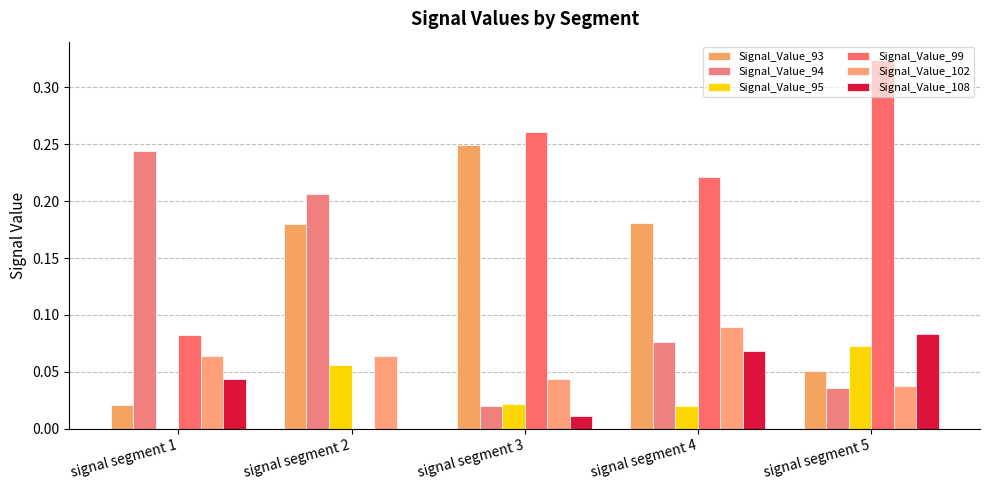

What is the difference between the second highest and minimum values in the Signal_Value_94 series?

0.2